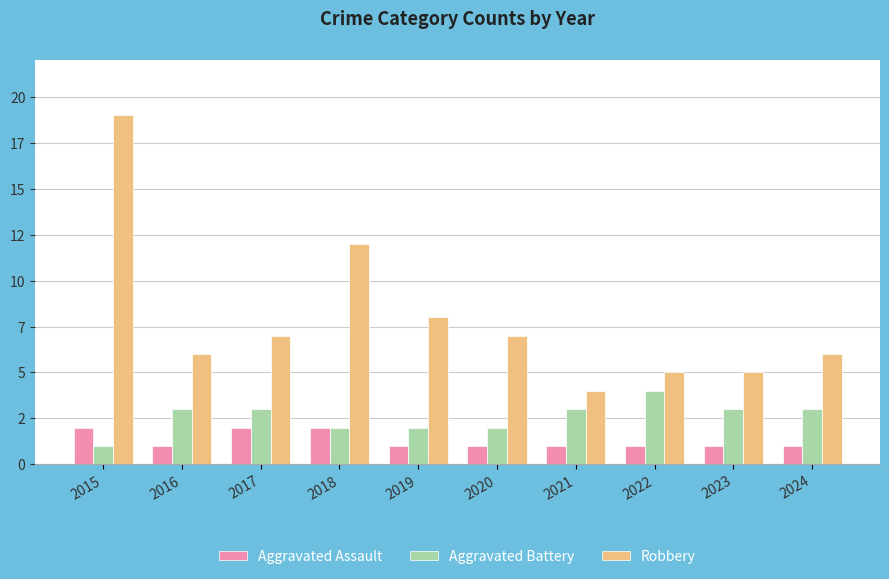

Where does the Robbery series first go above 7?

2015